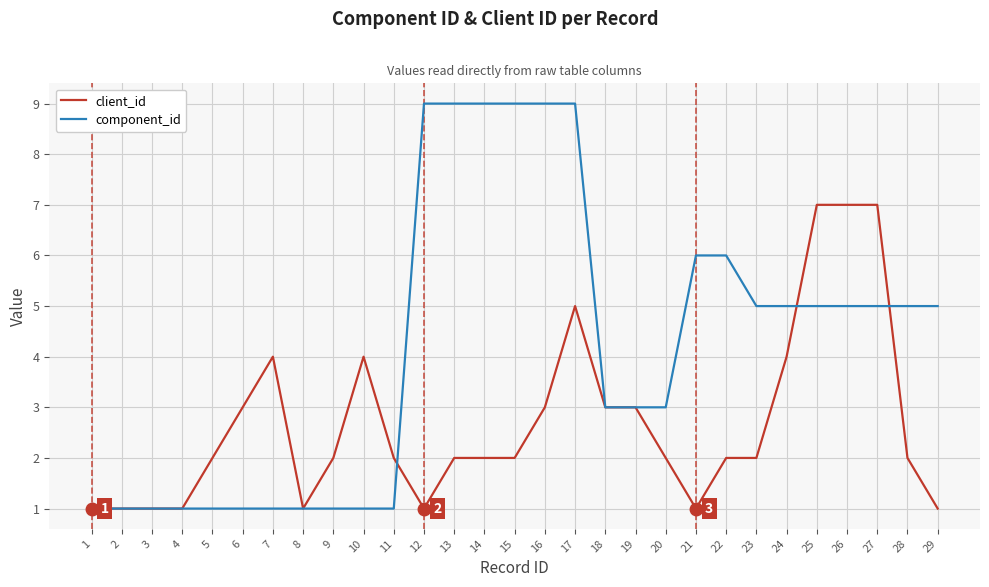

At which category is the sum across all series the highest?

17